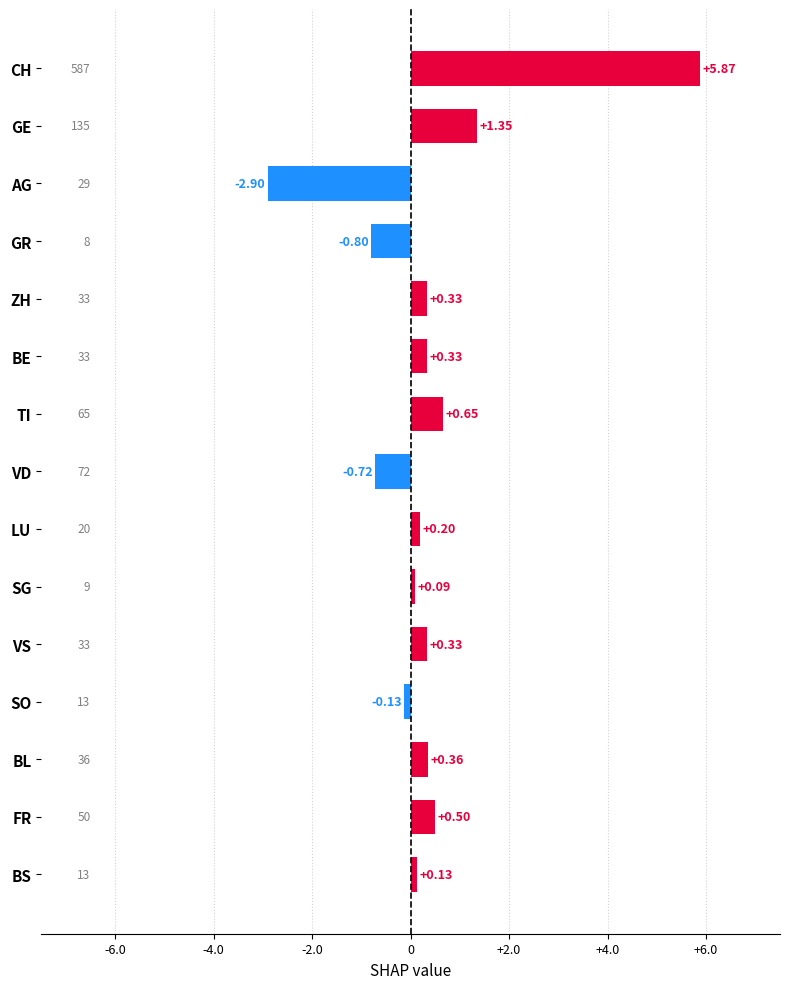

Between FR and SG, which is larger?

FR